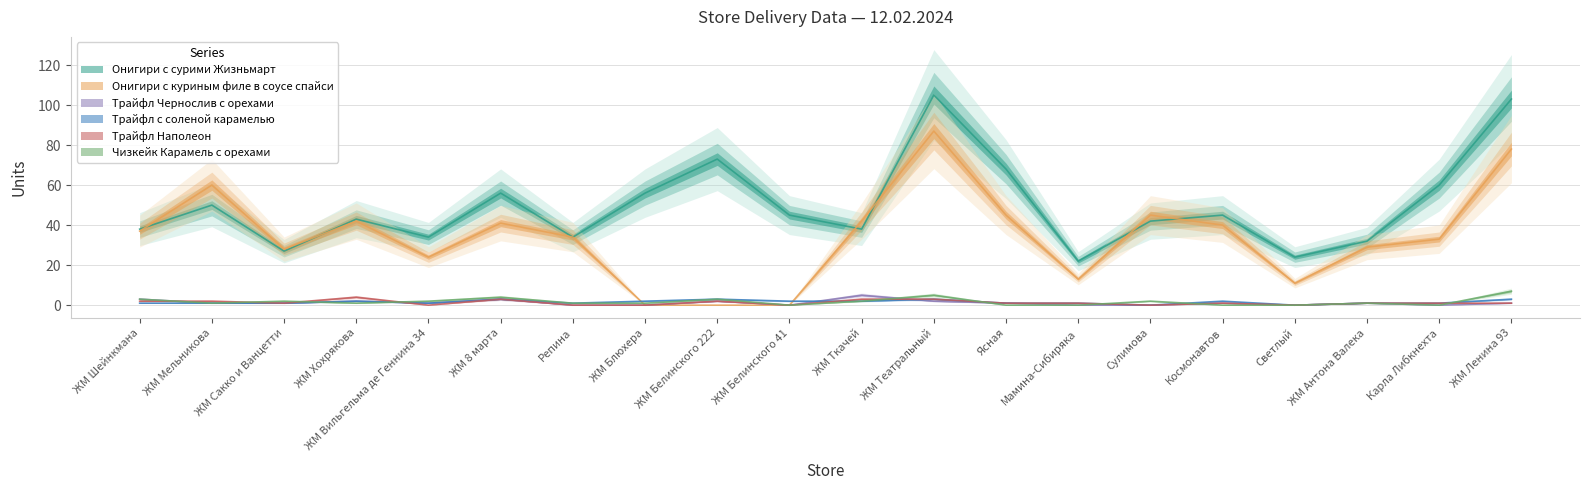

How many values in the Трайфл с соленой карамелью series exceed 1?

9